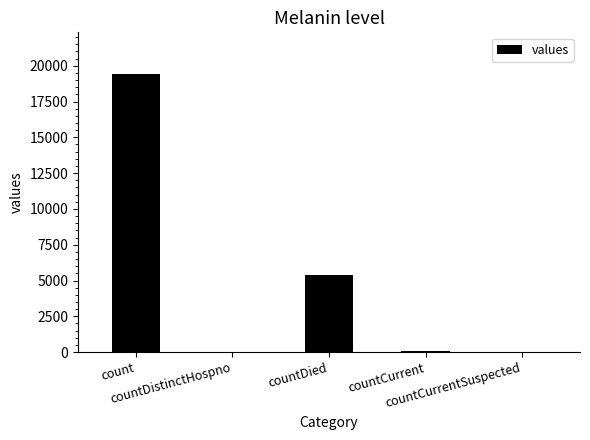

What is the maximum value shown in the chart?

19420